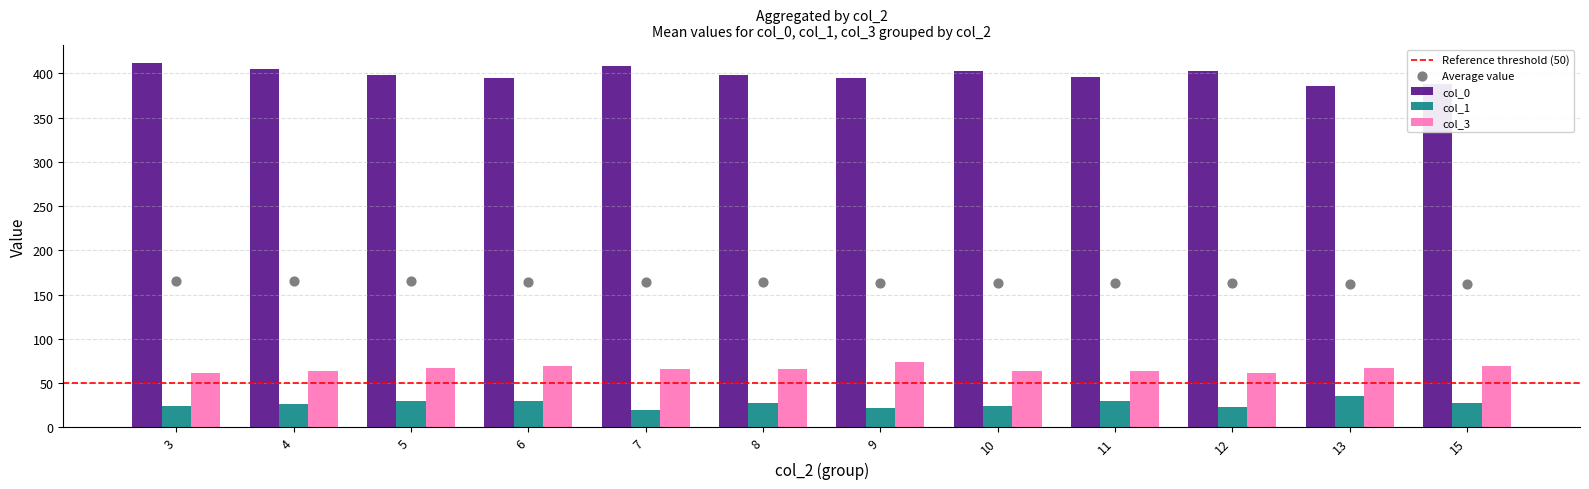

Which series has the largest total across all categories?

col_0